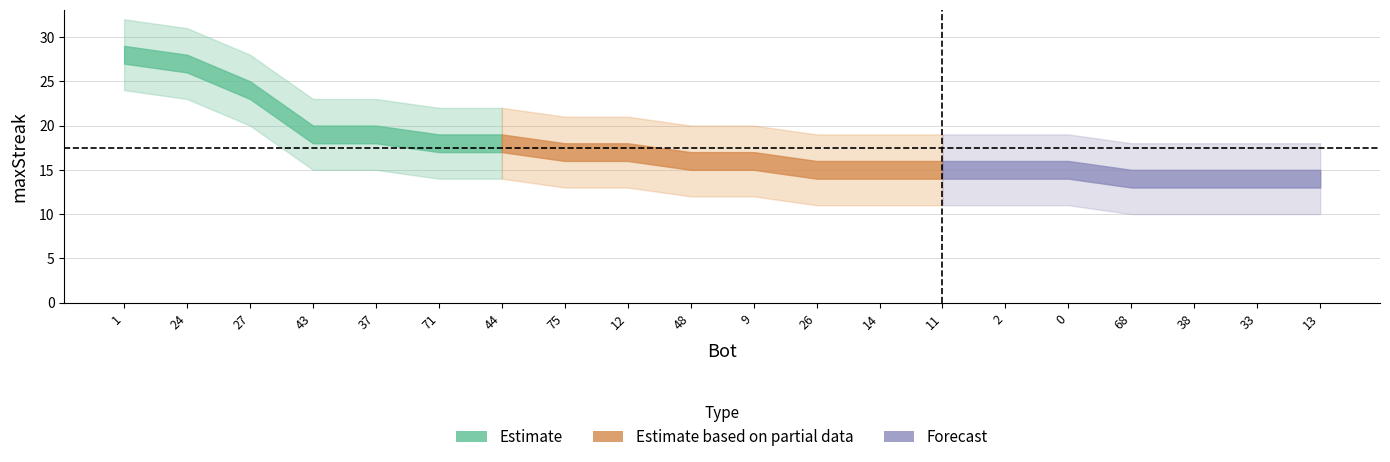

What is the difference between the maximum and minimum values?

14